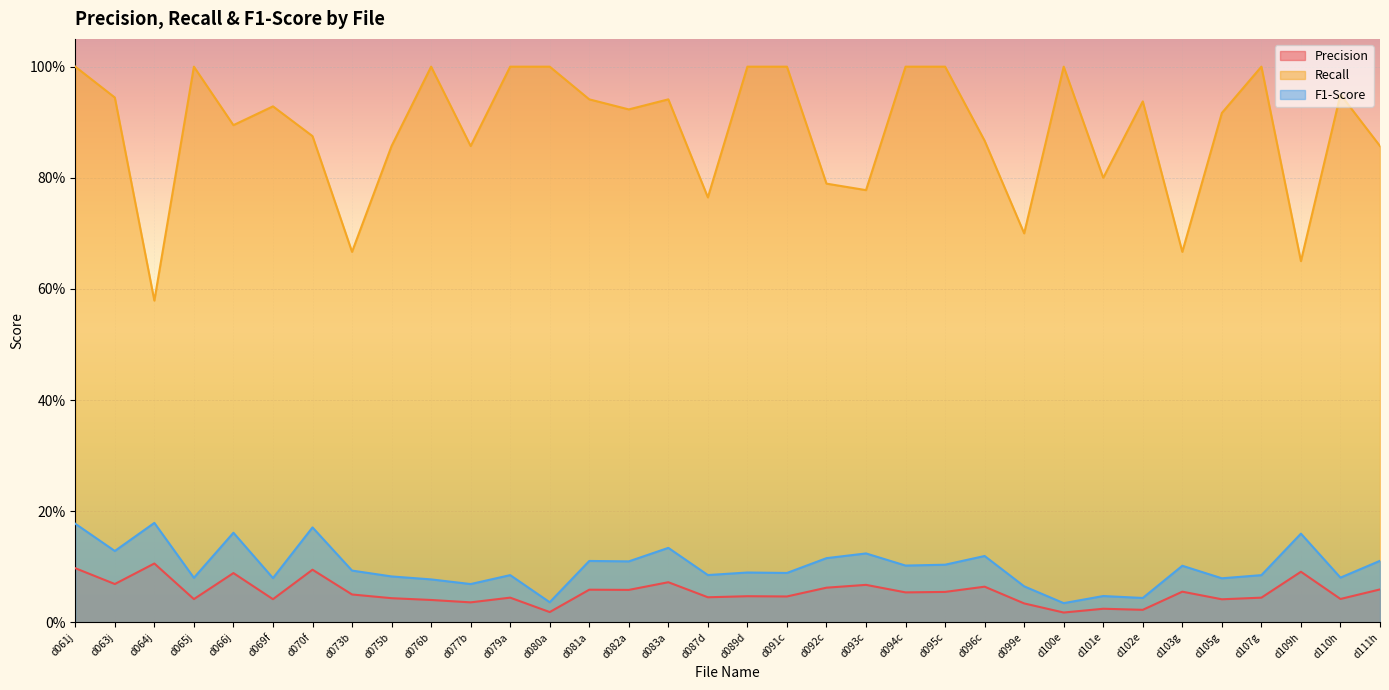

What is the highest value of the Precision series?

0.1